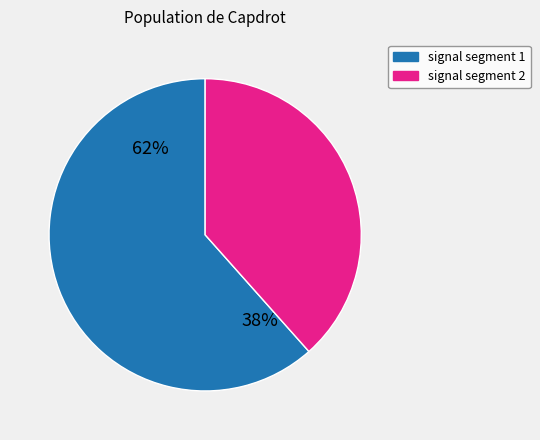

True or false: signal segment 4 accounts for 0% of the total.

True